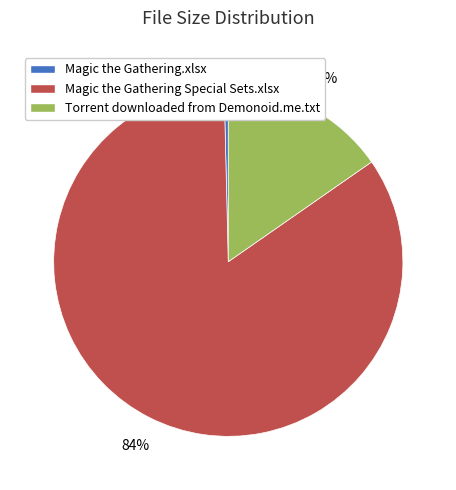

To the nearest percent, what is the combined percentage of Magic the Gathering Special Sets.xlsx and Magic the Gathering.xlsx?

85%